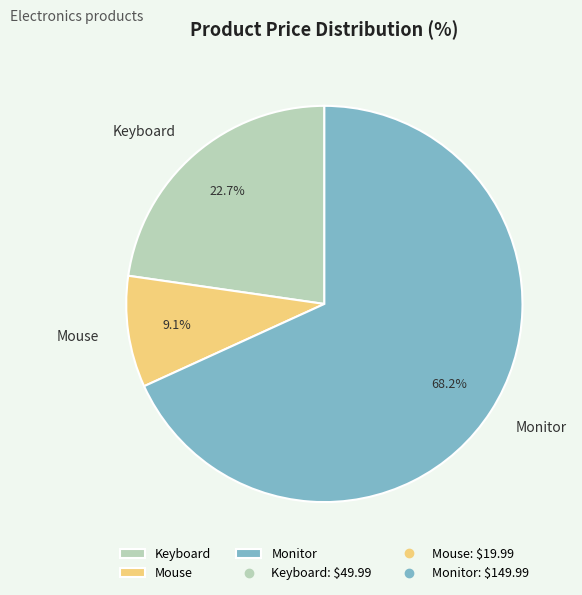

The Keyboard slice represents 35% of the pie. True or false?

False